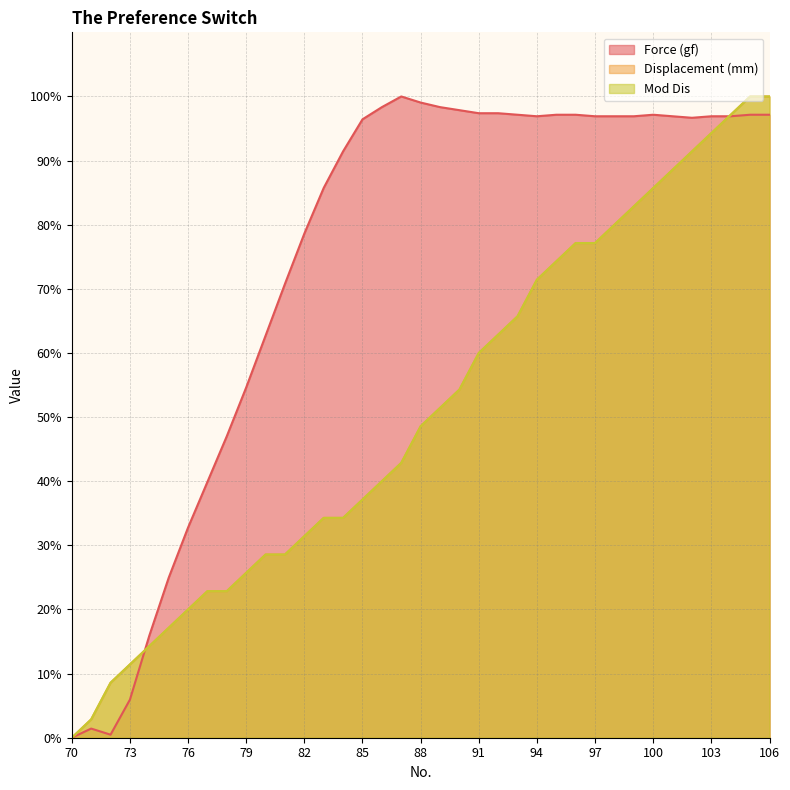

List the labels in order of Mod Dis value, smallest first.

70, 71, 72, 73, 74, 75, 76, 77, 78, 79, 80, 81, 82, 83, 84, 85, 86, 87, 88, 89, 90, 91, 92, 93, 94, 95, 96, 97, 98, 99, 100, 101, 102, 103, 104, 105, 106